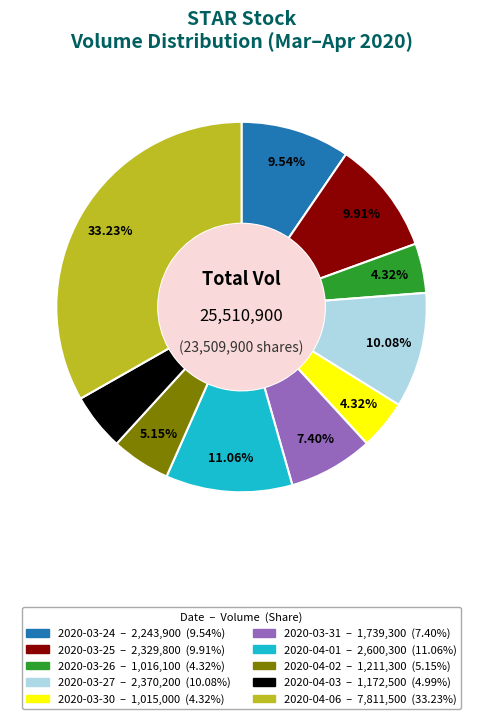

Count the number of slices in the pie.

10